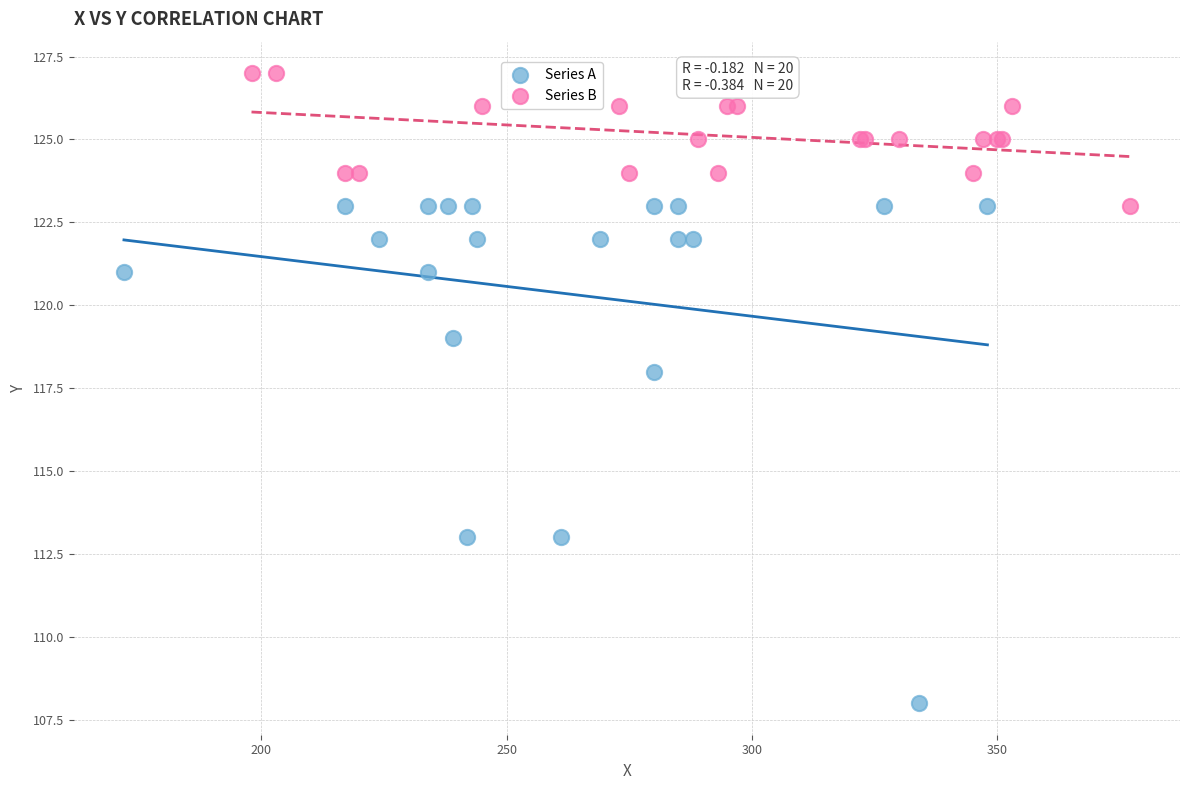

What are all the series names shown in the legend?

Series A, Series B